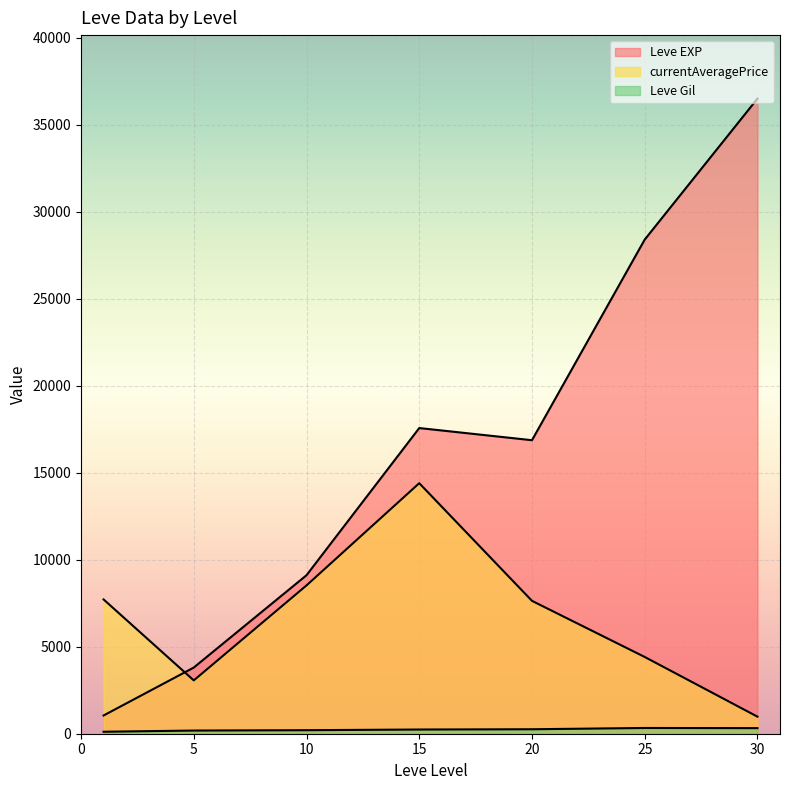

True or false: Leve Gil has a value of 160.2 at 1.

False